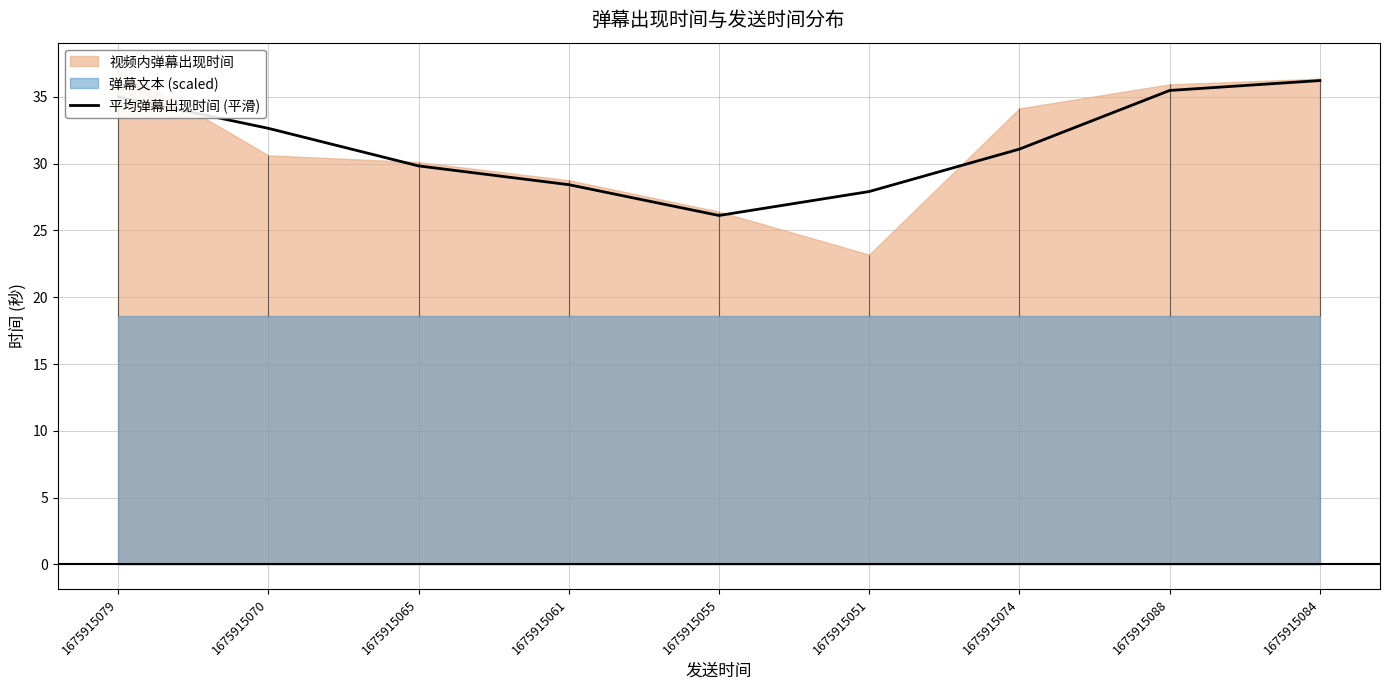

Does the chart have visible grid lines?

Yes